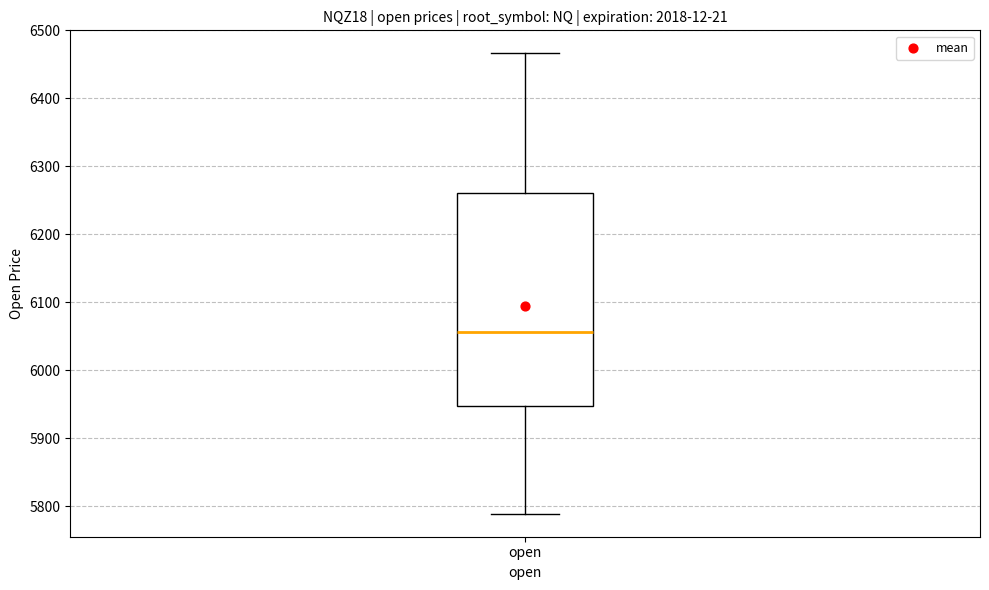

Where is the lower edge of the box for open on the y-axis? The values are not printed on the chart, so give them approximately, as read against the axis.

5950